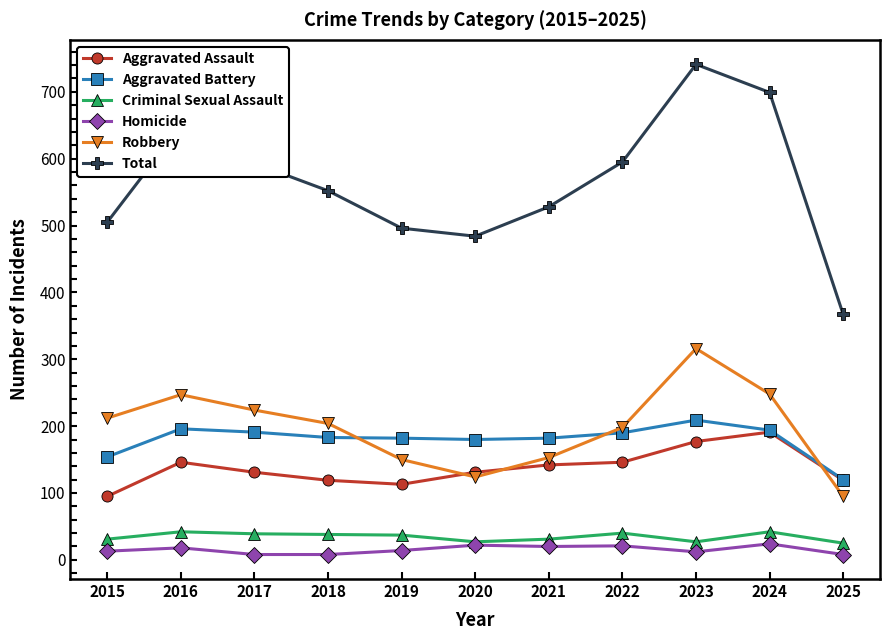

What are all the series names shown in the legend?

Aggravated Assault, Aggravated Battery, Criminal Sexual Assault, Homicide, Robbery, Total